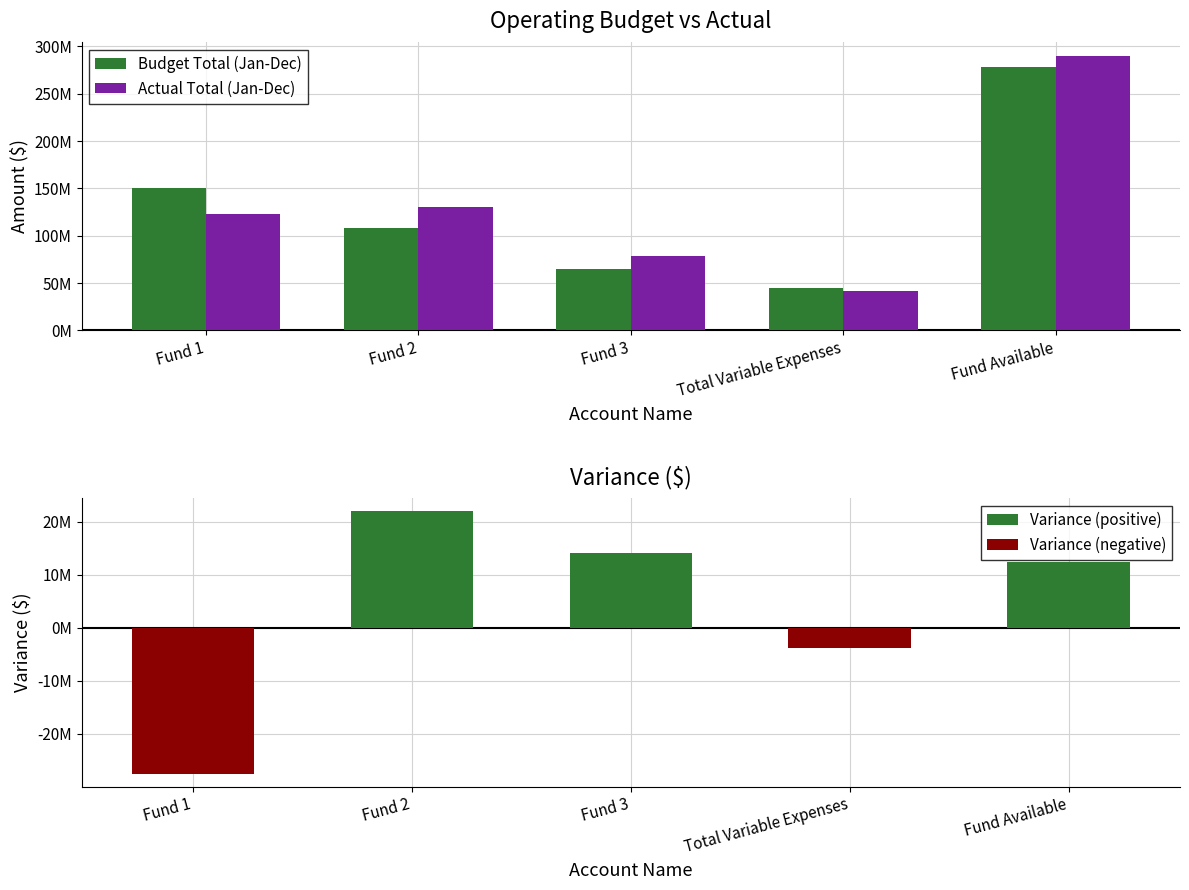

True or false: Variance (negative) has a value of -18778926 at Fund 1.

False